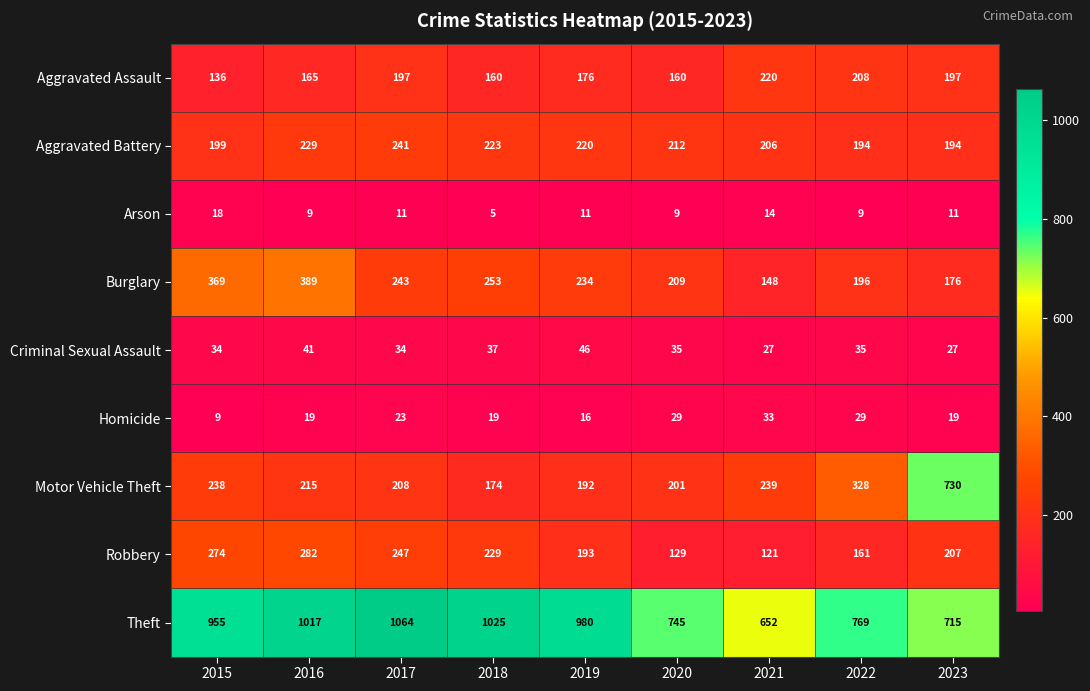

What is the lowest value of the Robbery series?

121